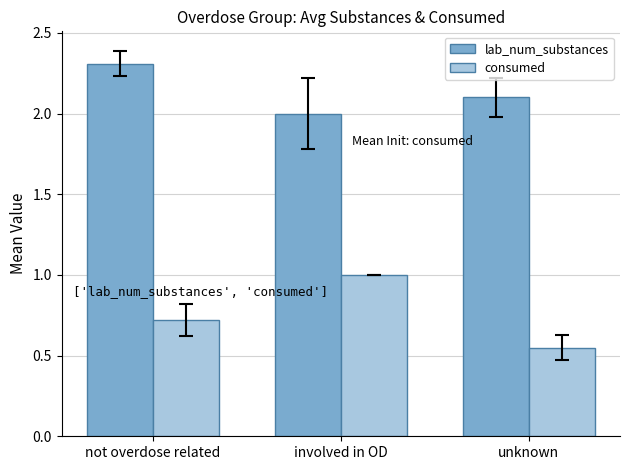

What is the sum of all lab_num_substances values?

6.4